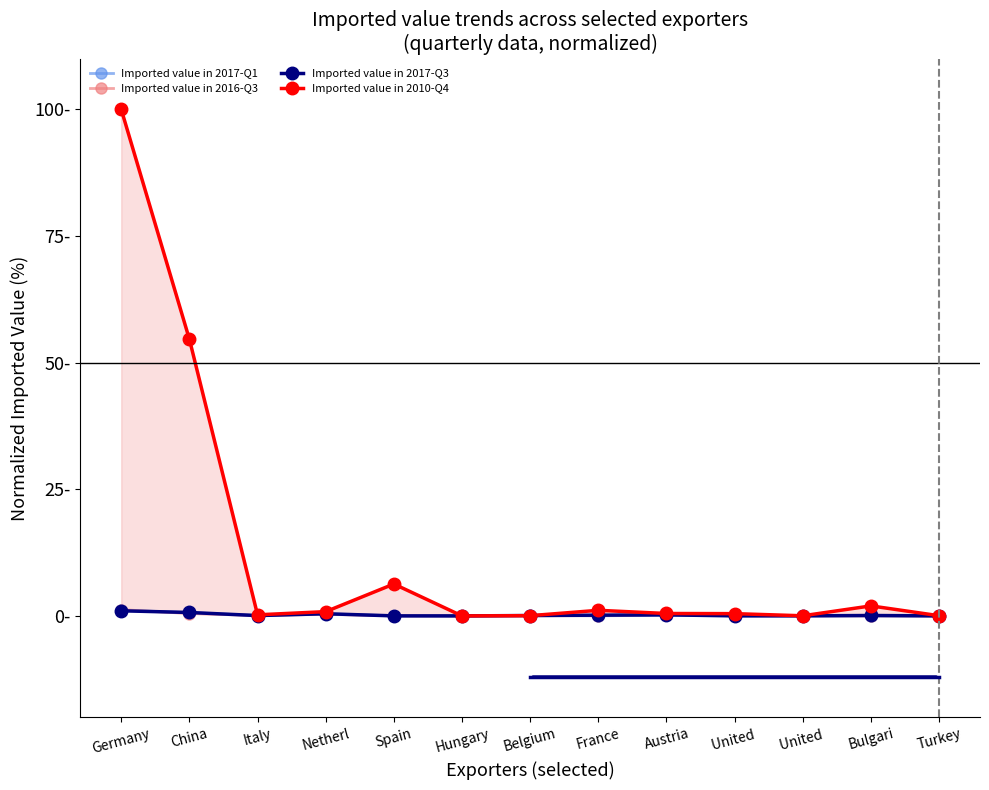

Reading left to right, transcribe all the data shown in this chart.

Imported value in 2017-Q1: Germany=1.1	China=0.7	Italy=0.1	Netherl=0.4	Spain=0.0	Hungary=0.0	Belgium=0.1	France=0.0	Austria=0.1	United =0.1	United =0.0	Bulgari=0.0	Turkey=0.0
Imported value in 2016-Q3: Germany=1.2	China=0.5	Italy=0.1	Netherl=0.3	Spain=0.0	Hungary=0.0	Belgium=0.0	France=0.0	Austria=0.3	United =0.0	United =0.0	Bulgari=0.0	Turkey=0.0
Imported value in 2017-Q3: Germany=1.0	China=0.7	Italy=0.1	Netherl=0.4	Spain=0.0	Hungary=0.0	Belgium=0.1	France=0.1	Austria=0.2	United =0.0	United =0.0	Bulgari=0.1	Turkey=0.0
Imported value in 2010-Q4: Germany=100.0	China=54.6	Italy=0.2	Netherl=0.8	Spain=6.3	Hungary=0.0	Belgium=0.0	France=1.1	Austria=0.5	United =0.4	United =0.0	Bulgari=2.0	Turkey=0.0